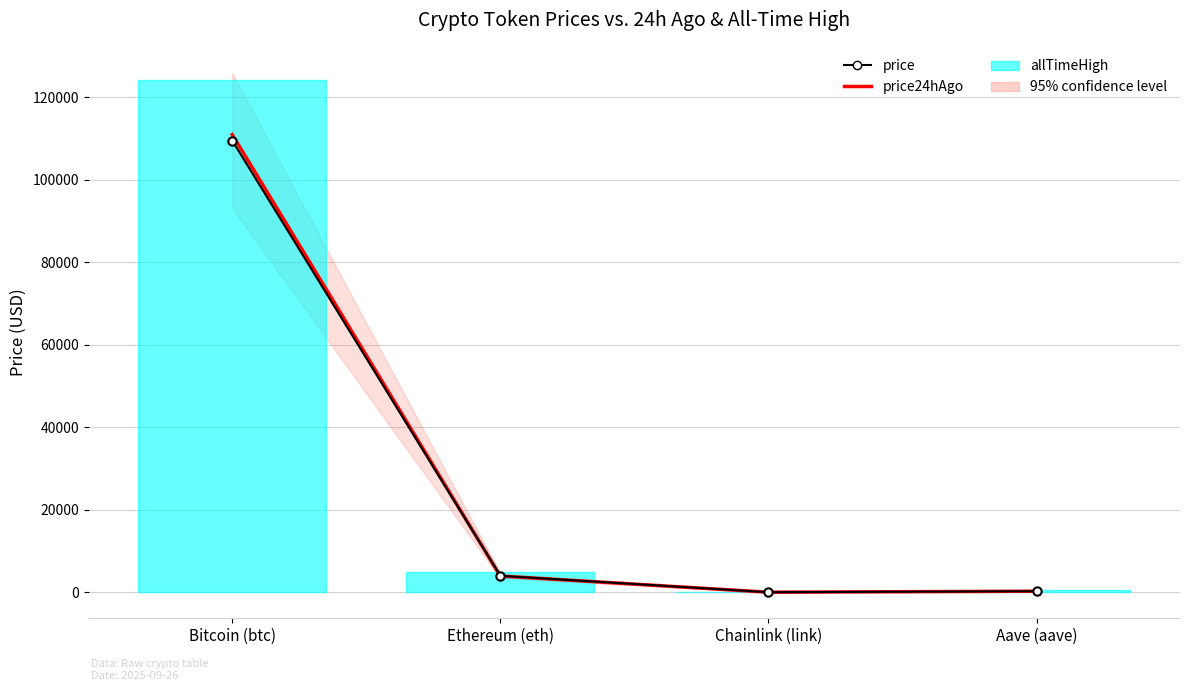

Rank the categories by price value from lowest to highest.

Chainlink (link), Aave (aave), Ethereum (eth), Bitcoin (btc)